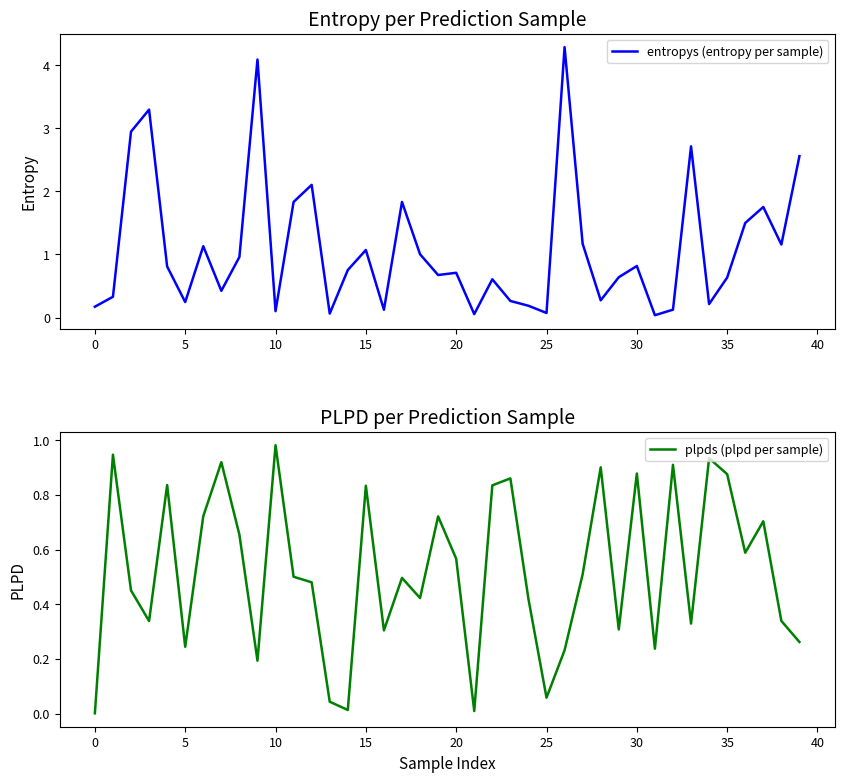

Which has a higher value, 30 or 31?

30